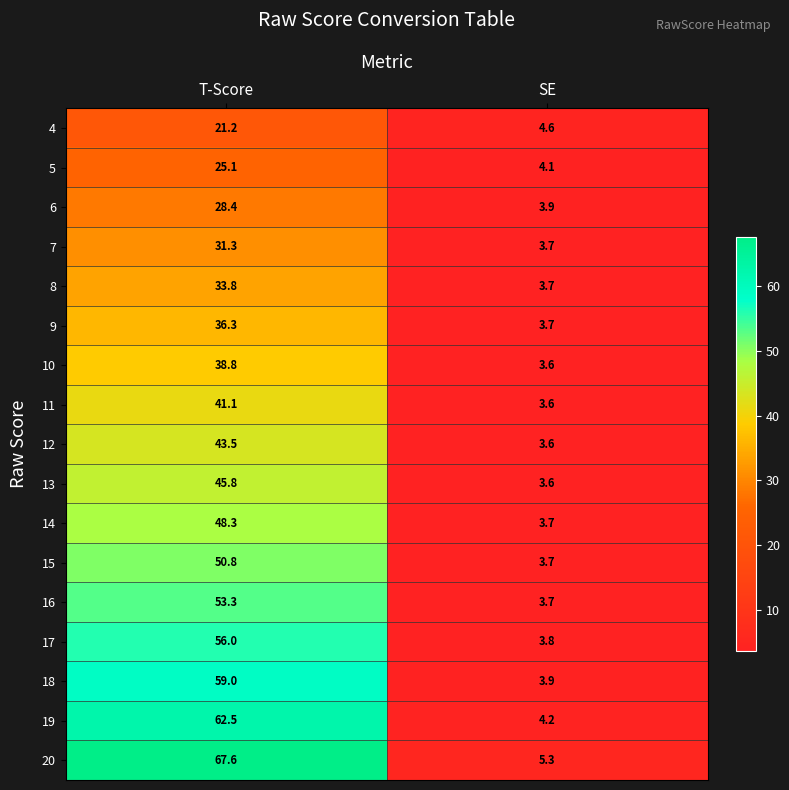

What is the sum of the 16 values at SE and T-Score?

57.0